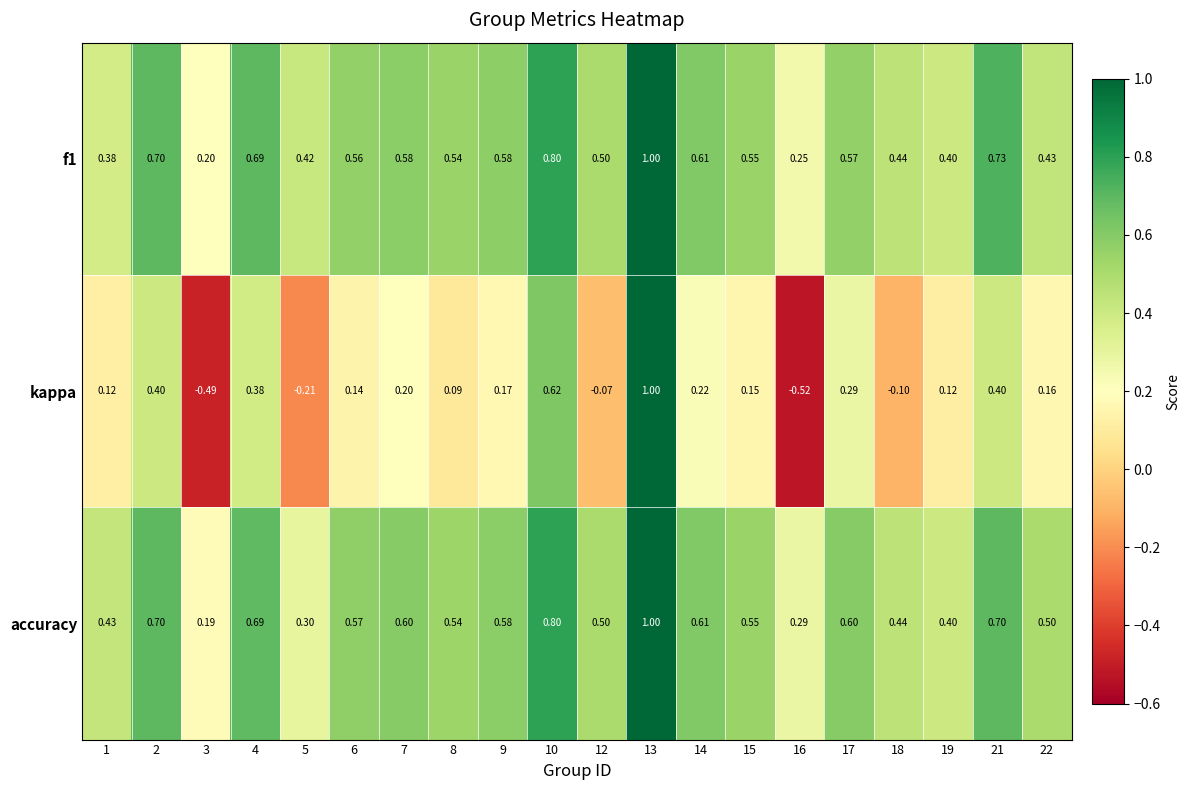

Which series changed the most between 12 and 16?

kappa